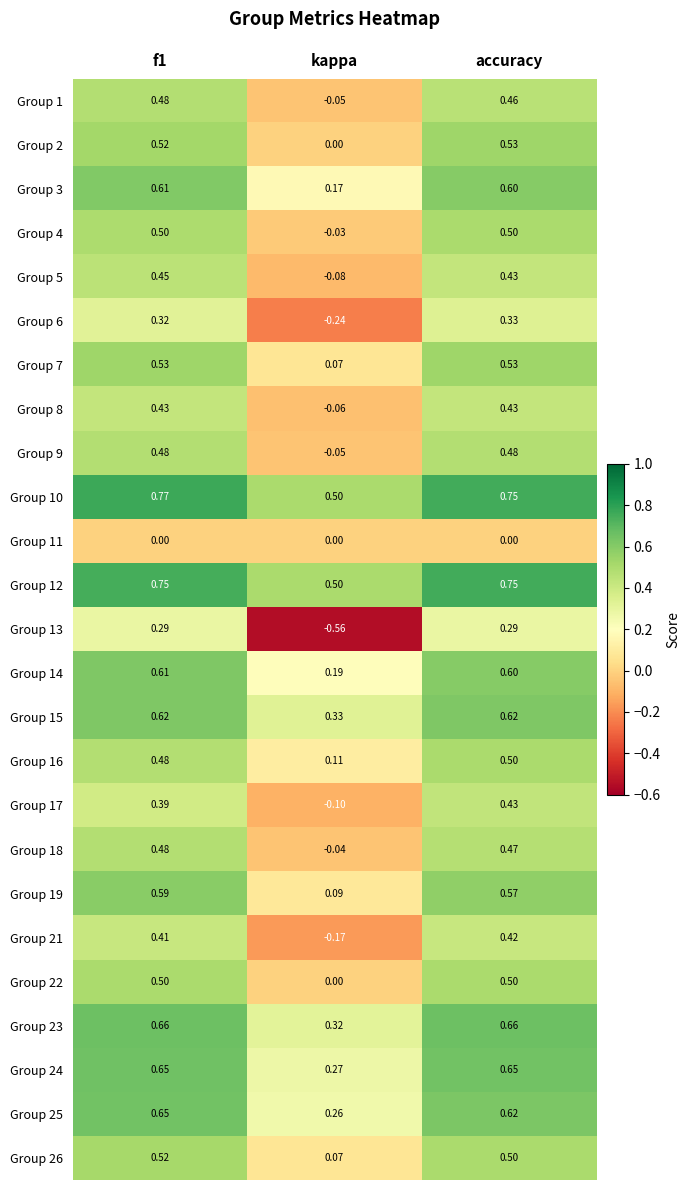

Which category has the lowest value in the Group 25 series?

kappa